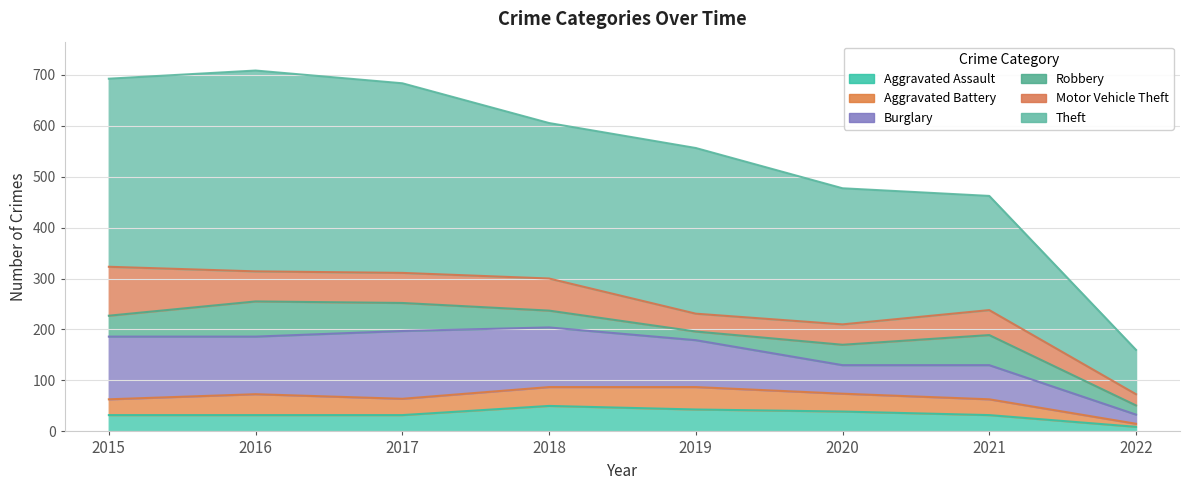

Where does the Theft series first go above 325?

2015